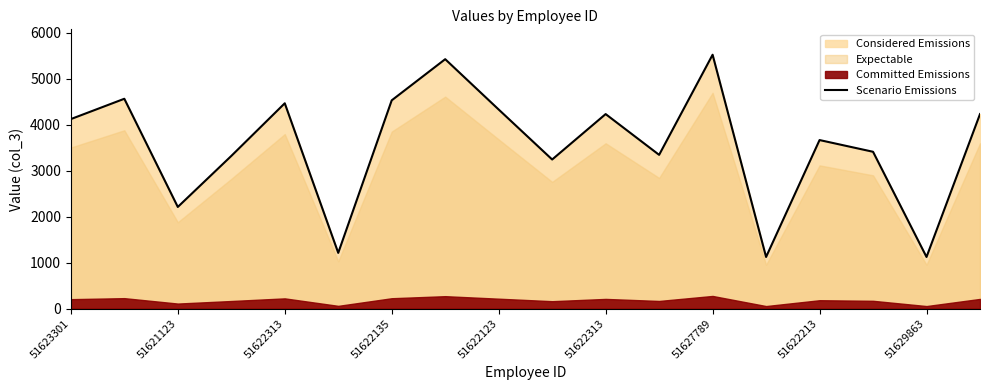

What is the average value?

3561